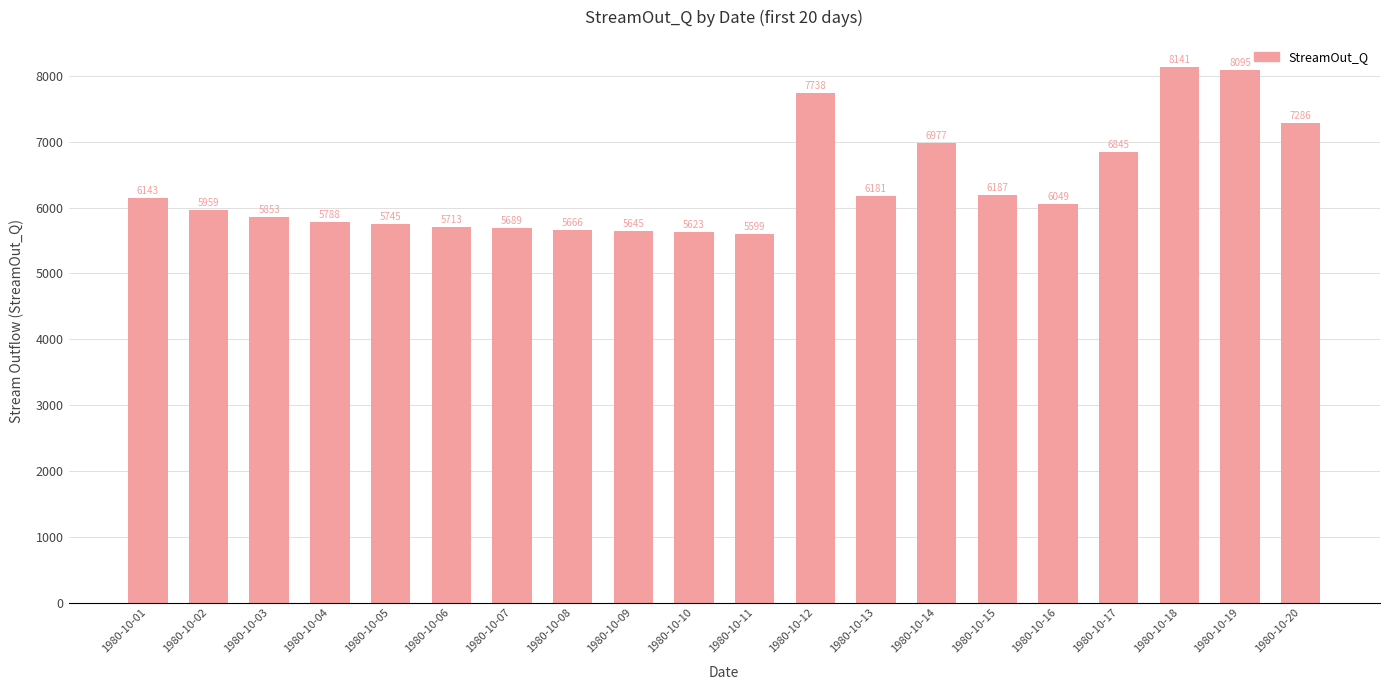

Is it true that the value at 1980-10-17 is 6844.7?

True